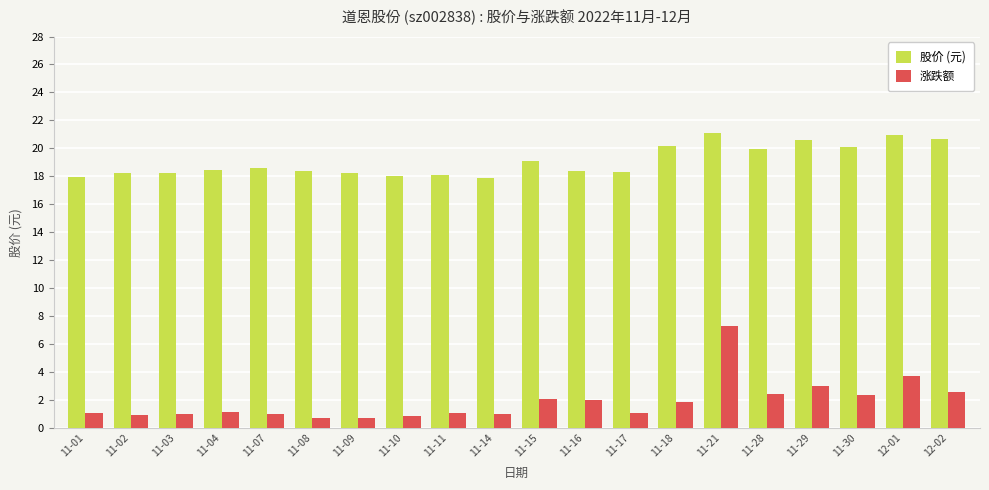

At which label does 涨跌额 reach its peak?

11-21